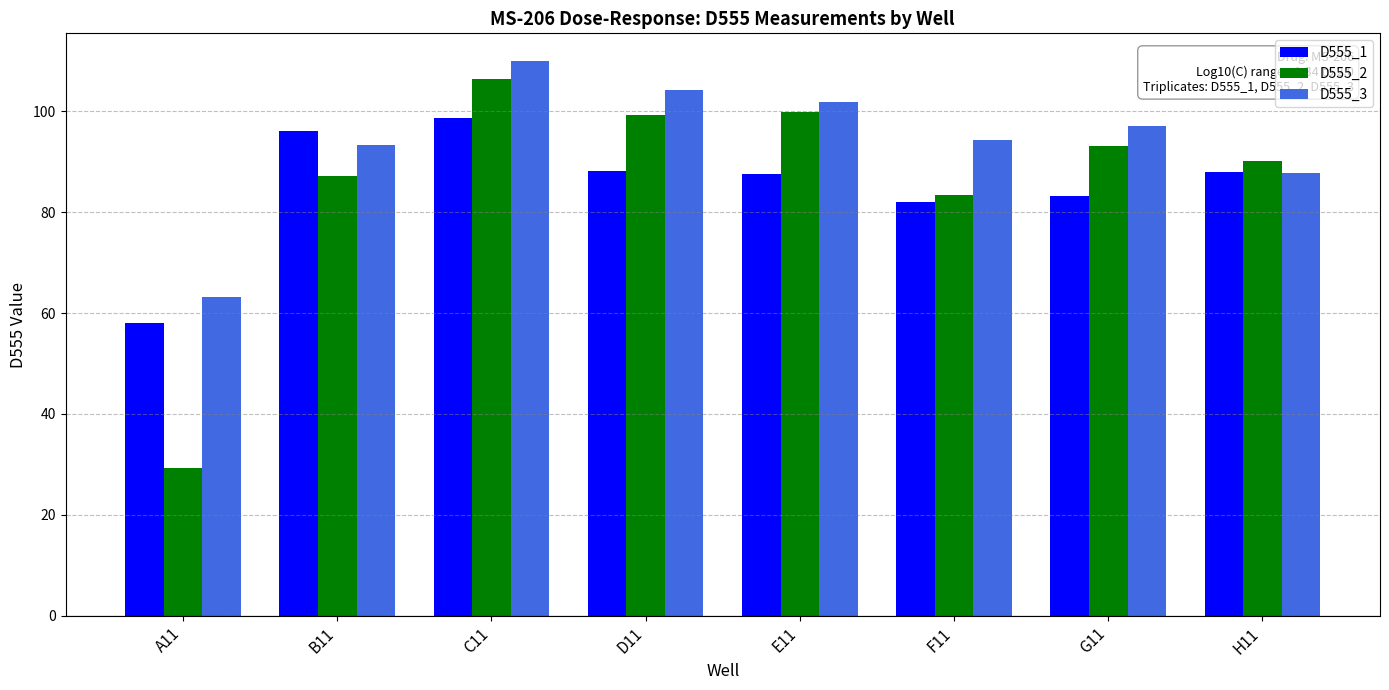

What is the average value of the D555_2 series?

86.1